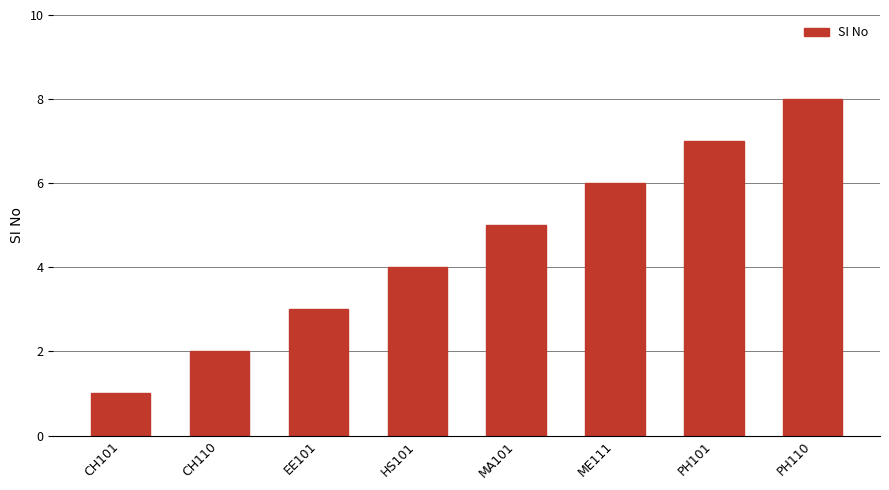

Read the value at ME111.

6